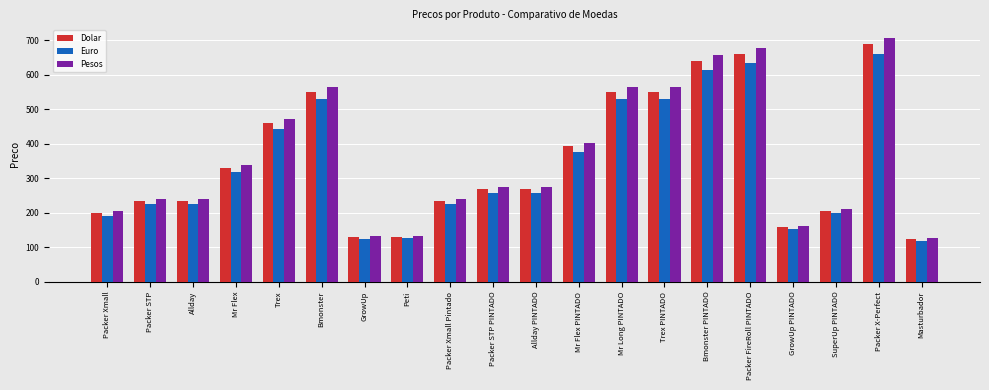

At which category is the sum across all series the highest?

Packer X-Perfect